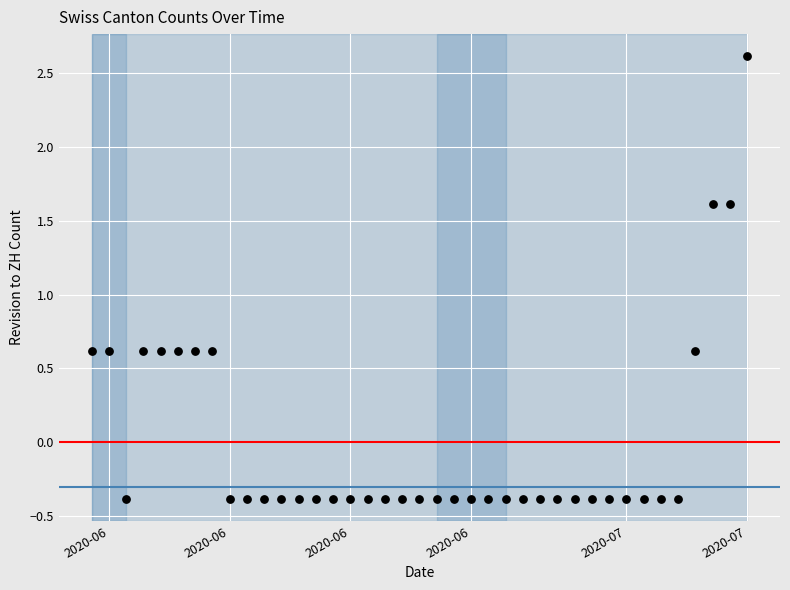

What is the range of Y values (max minus min)?

3.0